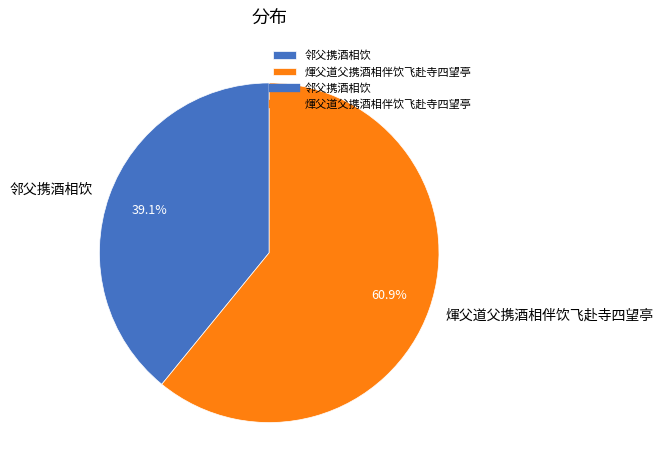

Rank the categories by value from lowest to highest.

邻父携酒相饮, 煇父道父携酒相伴饮飞赴寺四望亭